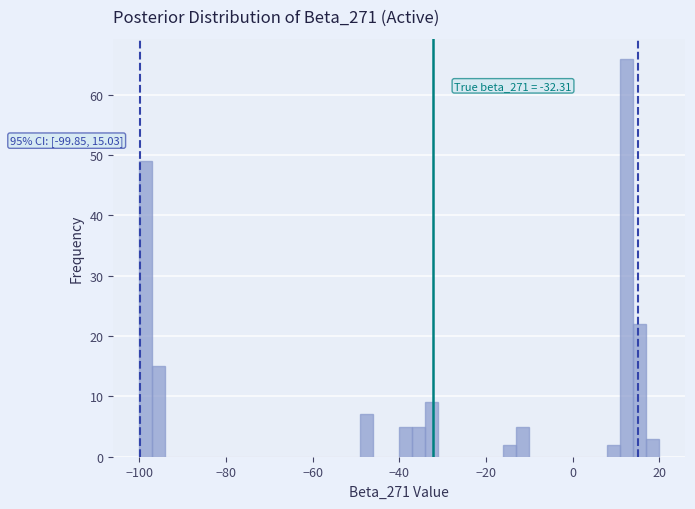

Around what value on the x-axis is the tallest bar? Give the approximate position of its centre, as read against the axis.

12